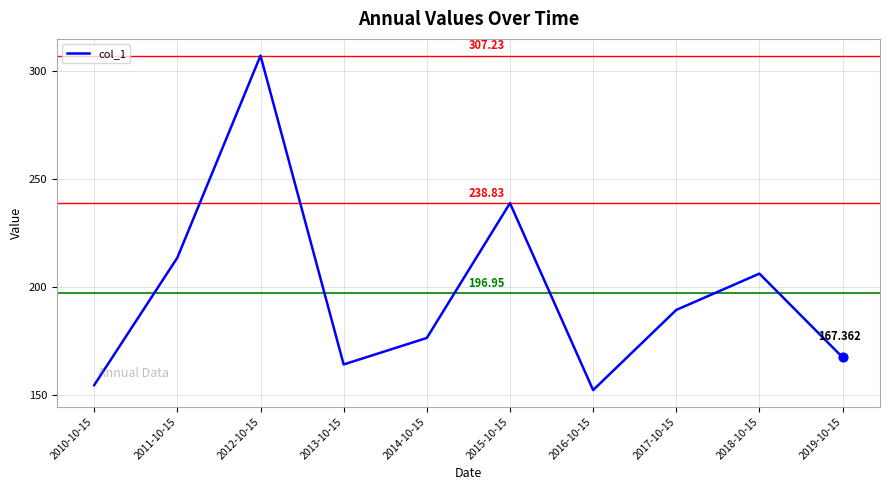

What is the ratio of the value at 2014-10-15 to the value at 2010-10-15?

1.1